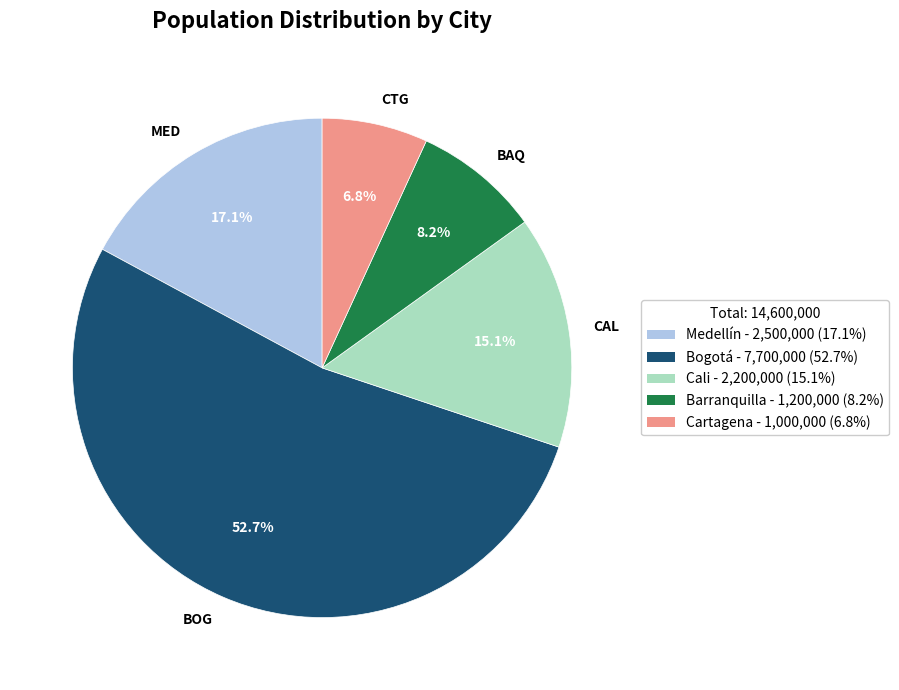

Combined, do MED and CTG account for over 50%?

No